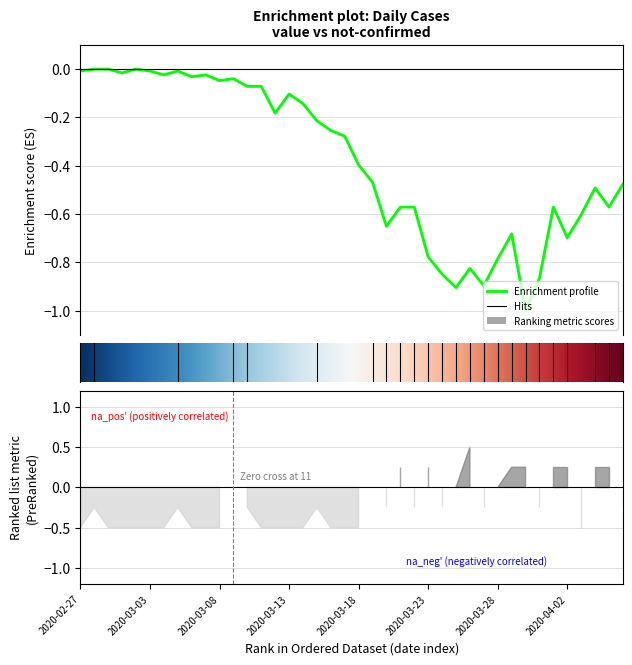

What is the smallest value displayed?

-1.0